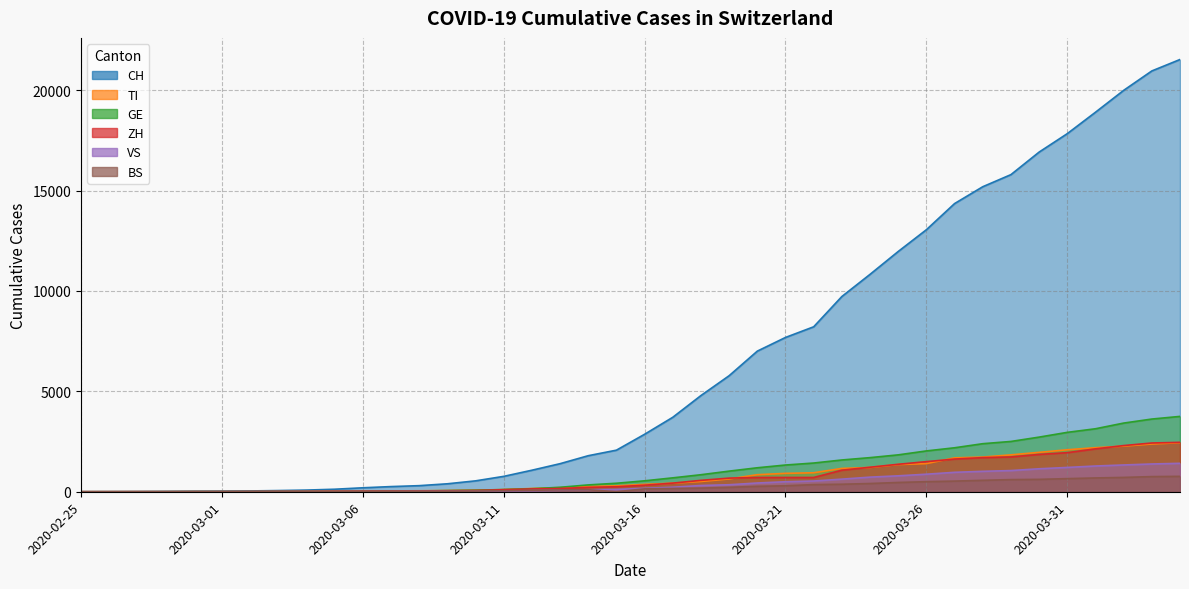

At which label does GE first exceed 544?

2020-03-17